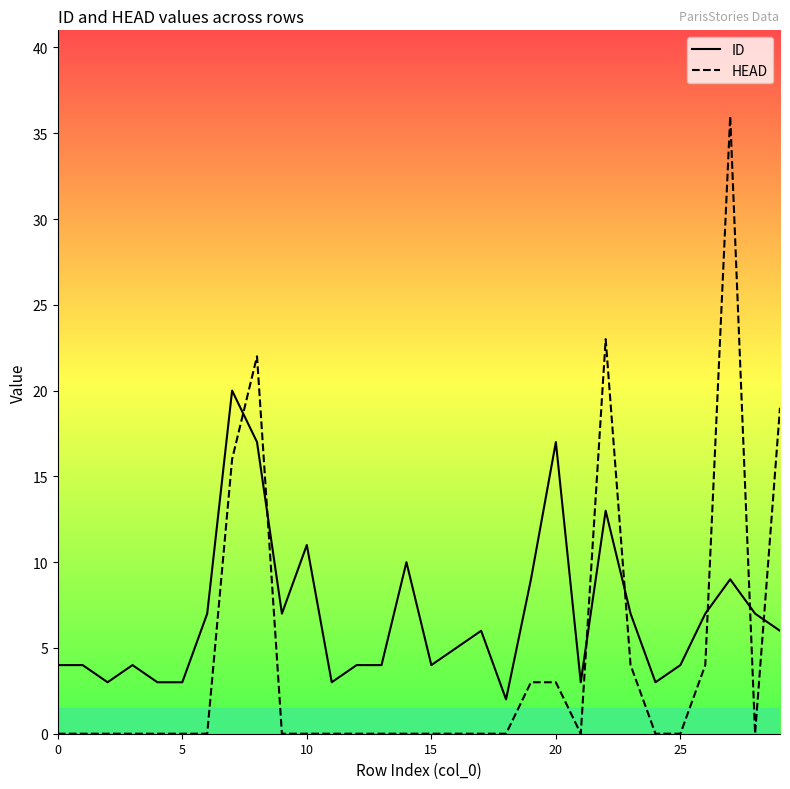

What is the difference between the second highest and second lowest values in the HEAD series?

23